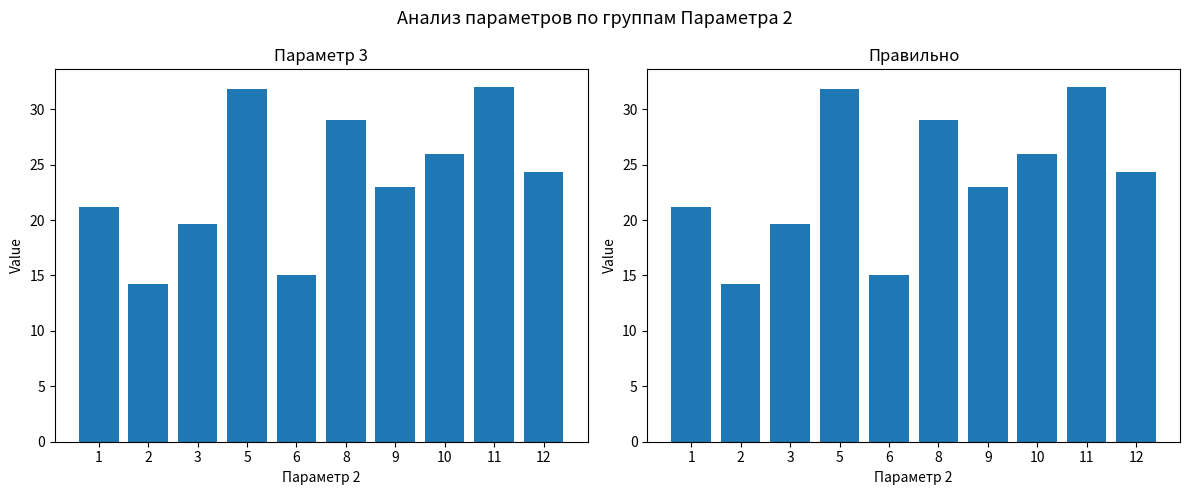

The value of Параметр 3 at 5 is 31.8. True or false?

True